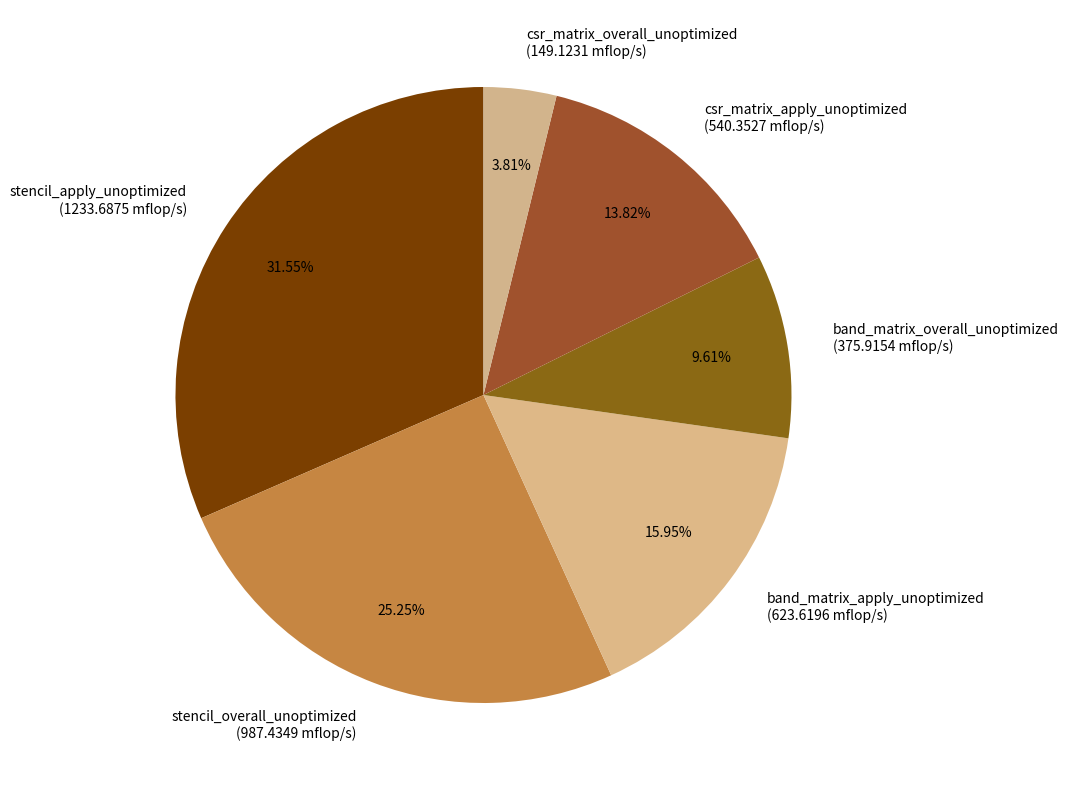

To the nearest percent, what is the difference between the largest and smallest slice percentages?

28%